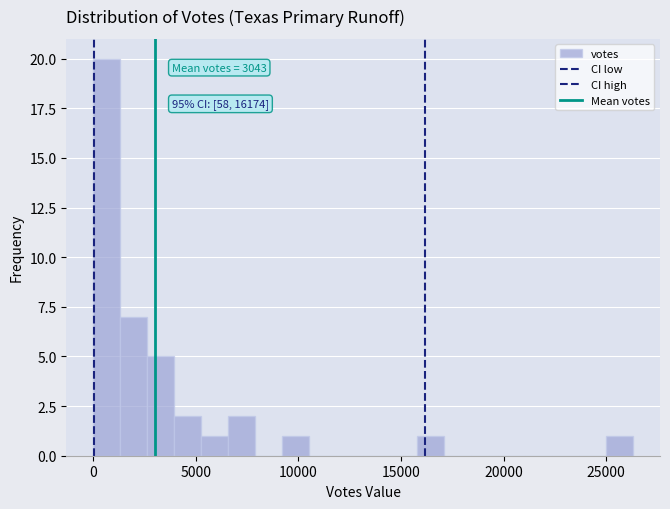

Around what value on the x-axis is the tallest bar? Give the approximate position of its centre, as read against the axis.

500